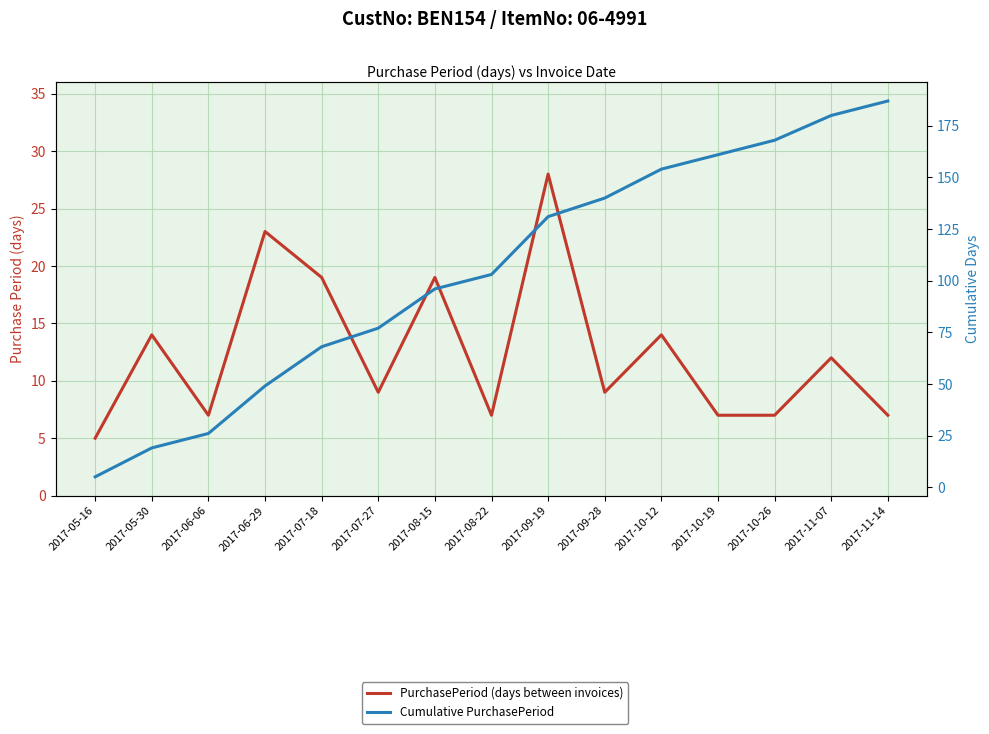

True or false: Cumulative PurchasePeriod has a value of 3 at 2017-05-16.

False